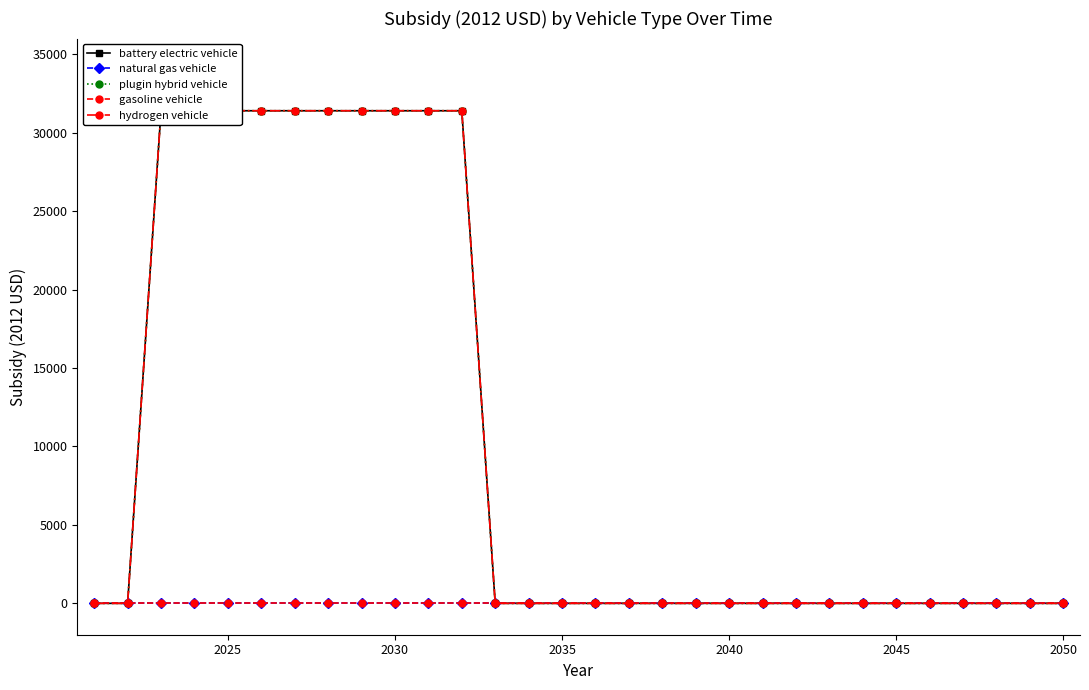

True or false: battery electric vehicle and plugin hybrid vehicle intersect in this chart.

False